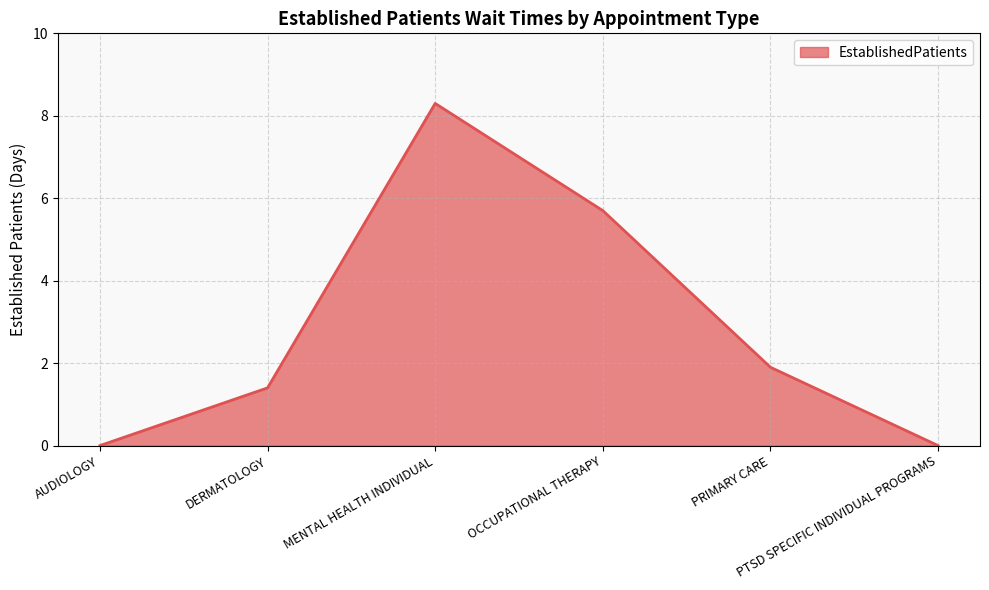

Between DERMATOLOGY and PTSD SPECIFIC INDIVIDUAL PROGRAMS, which is larger?

DERMATOLOGY